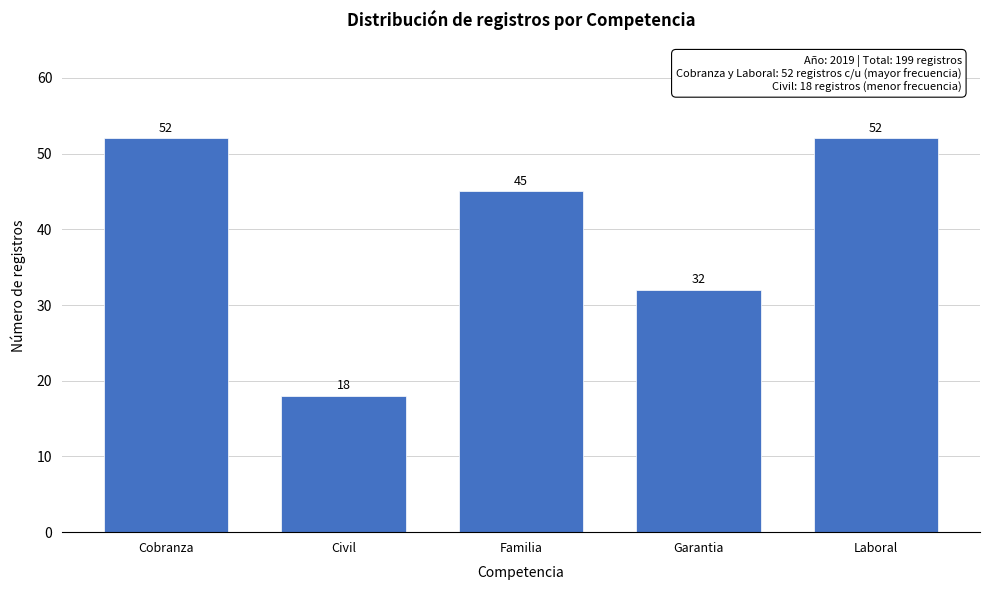

Reading left to right, what are all the values shown in this chart?

Cobranza=52	Civil=18	Familia=45	Garantia=32	Laboral=52